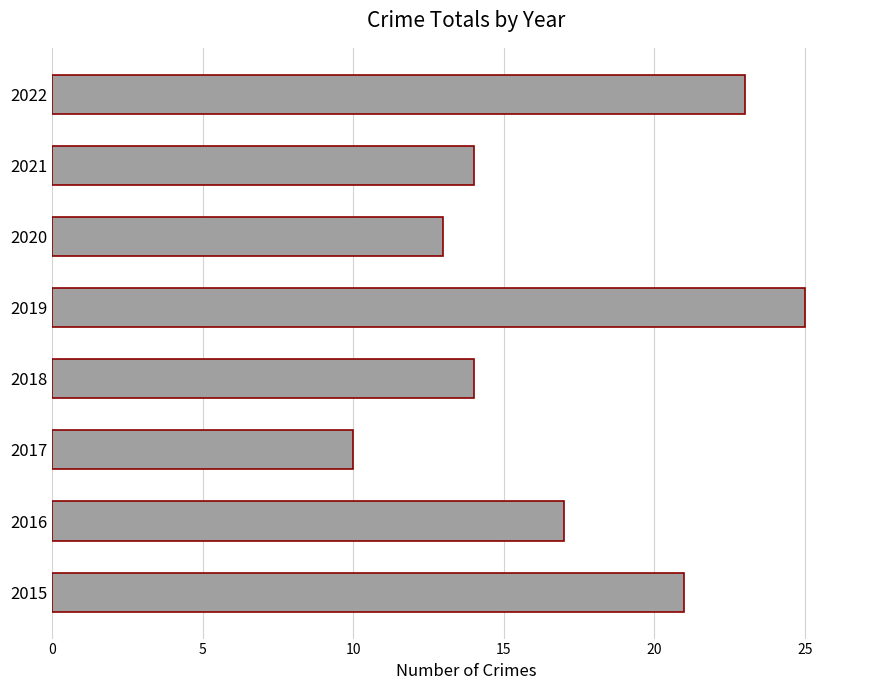

Reading bottom to top, transcribe all the data shown in this chart.

2015=21	2016=17	2017=10	2018=14	2019=25	2020=13	2021=14	2022=23